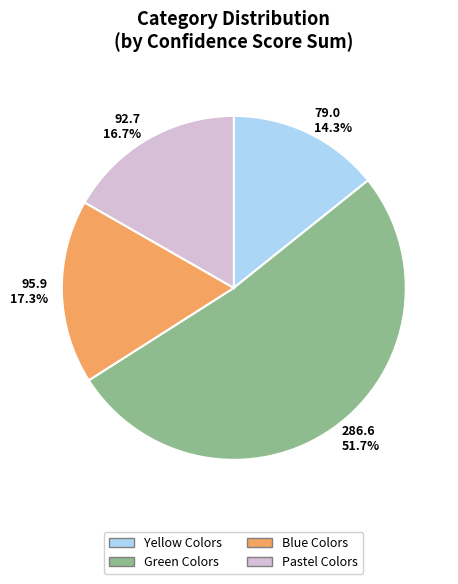

Rank the categories by value from highest to lowest.

286.6 51.7%, 95.9 17.3%, 92.7 16.7%, 79.0 14.3%